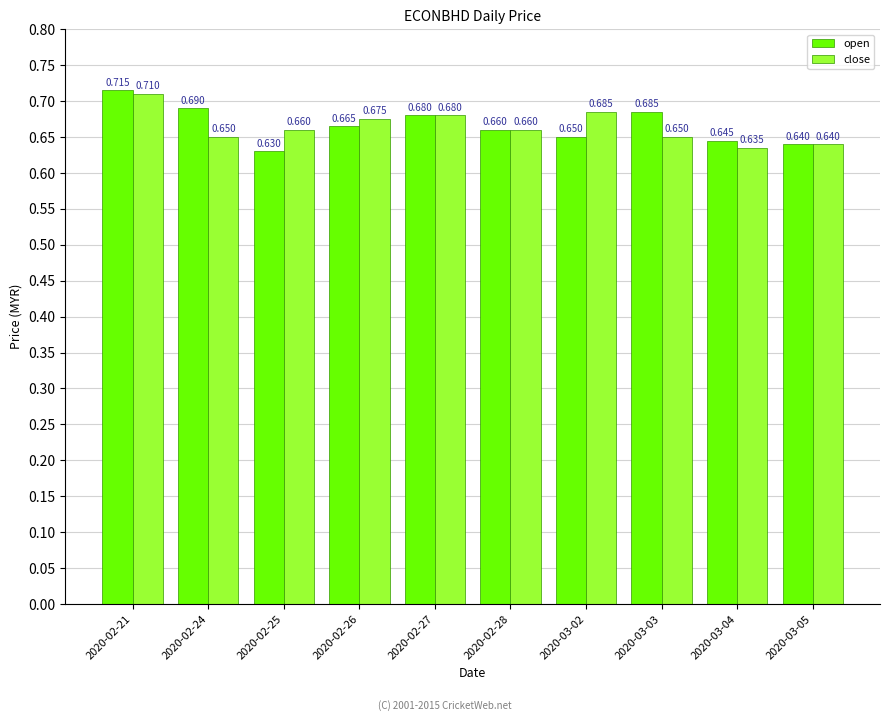

How many bars are there in total?

20